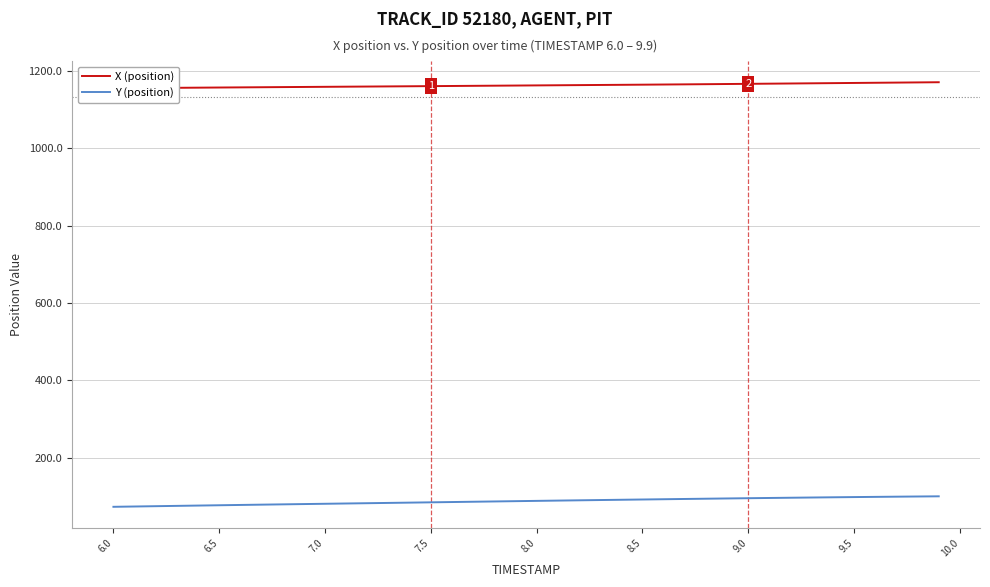

The value of Y (position) at 6.0 is 34.6. True or false?

False